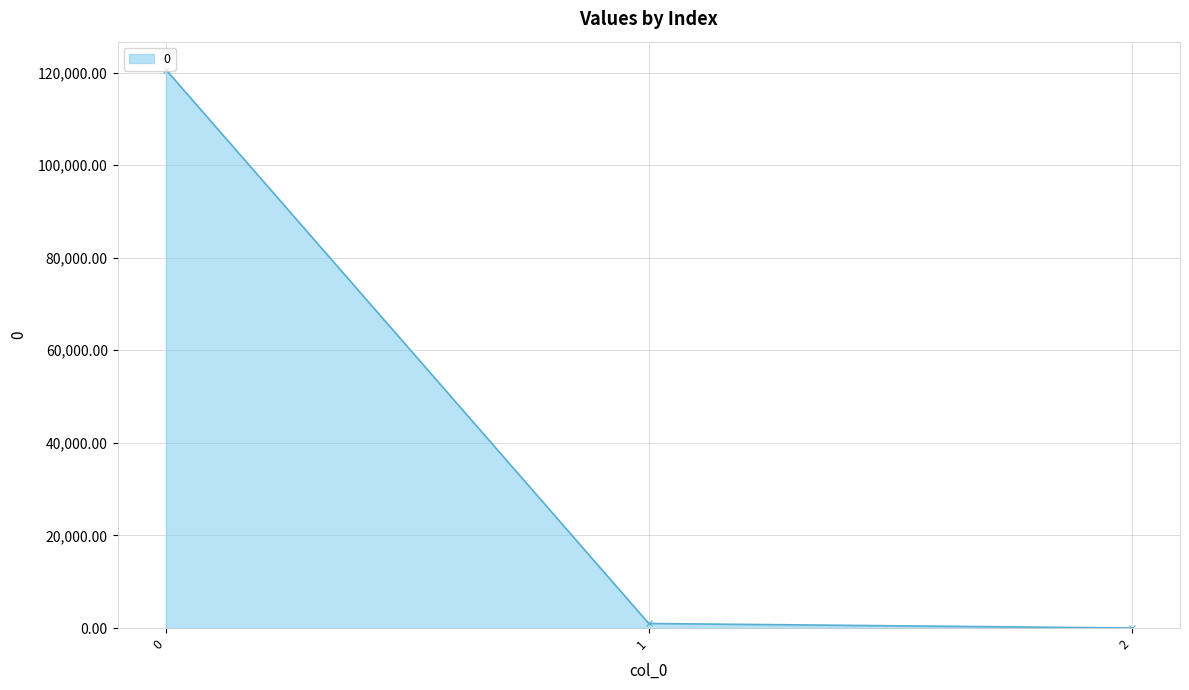

Reading right to left, transcribe all the data shown in this chart.

2=0.2	1=980.2	0=120637.4